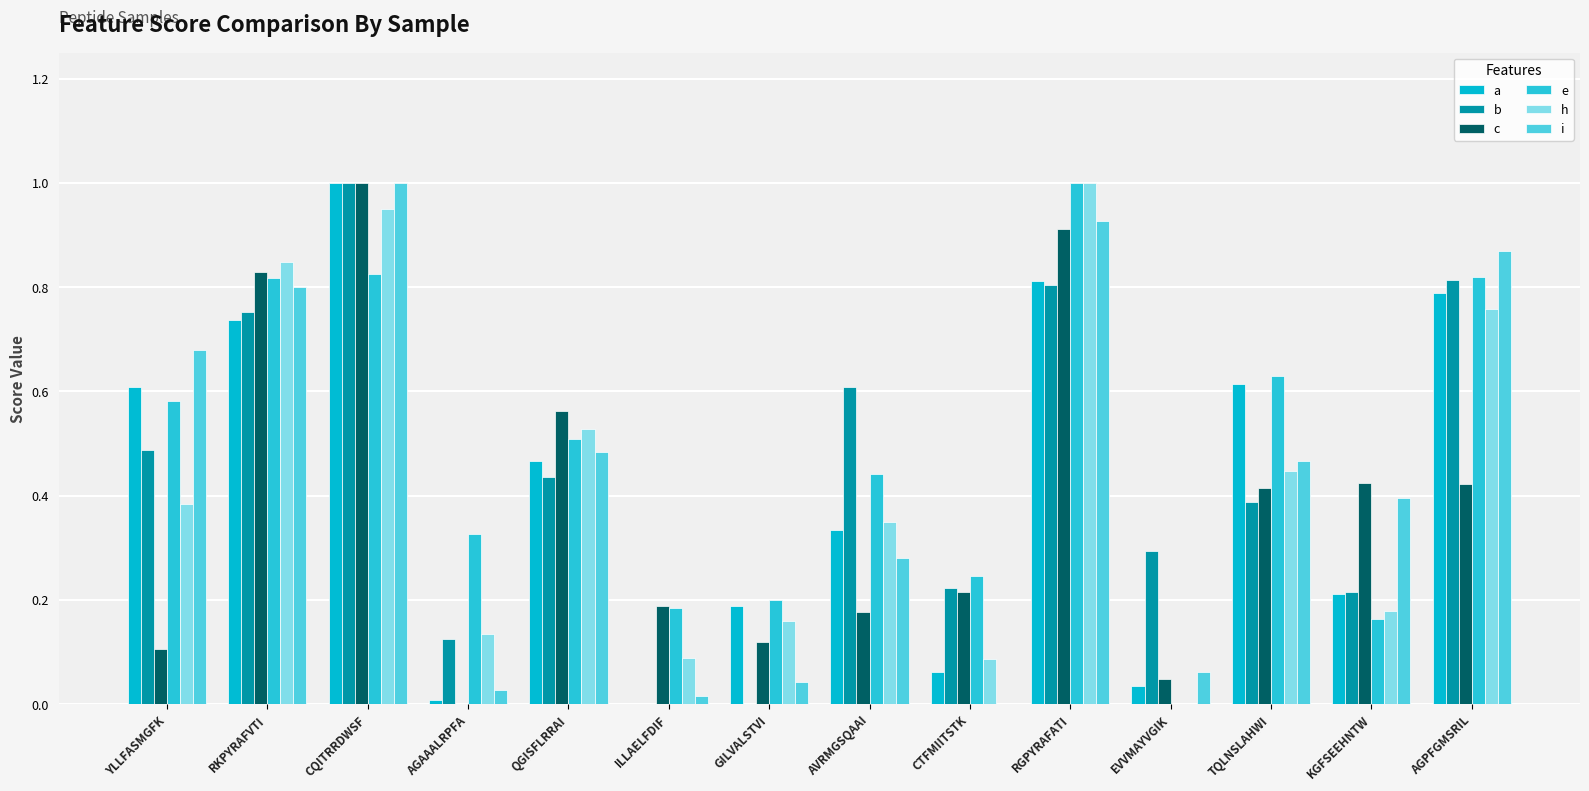

Are the bars horizontal?

No